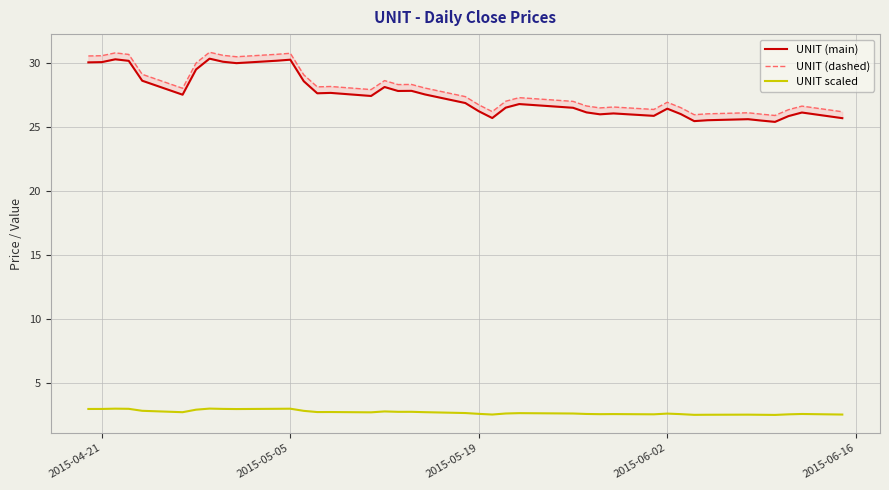

How many data points does each series have?

40